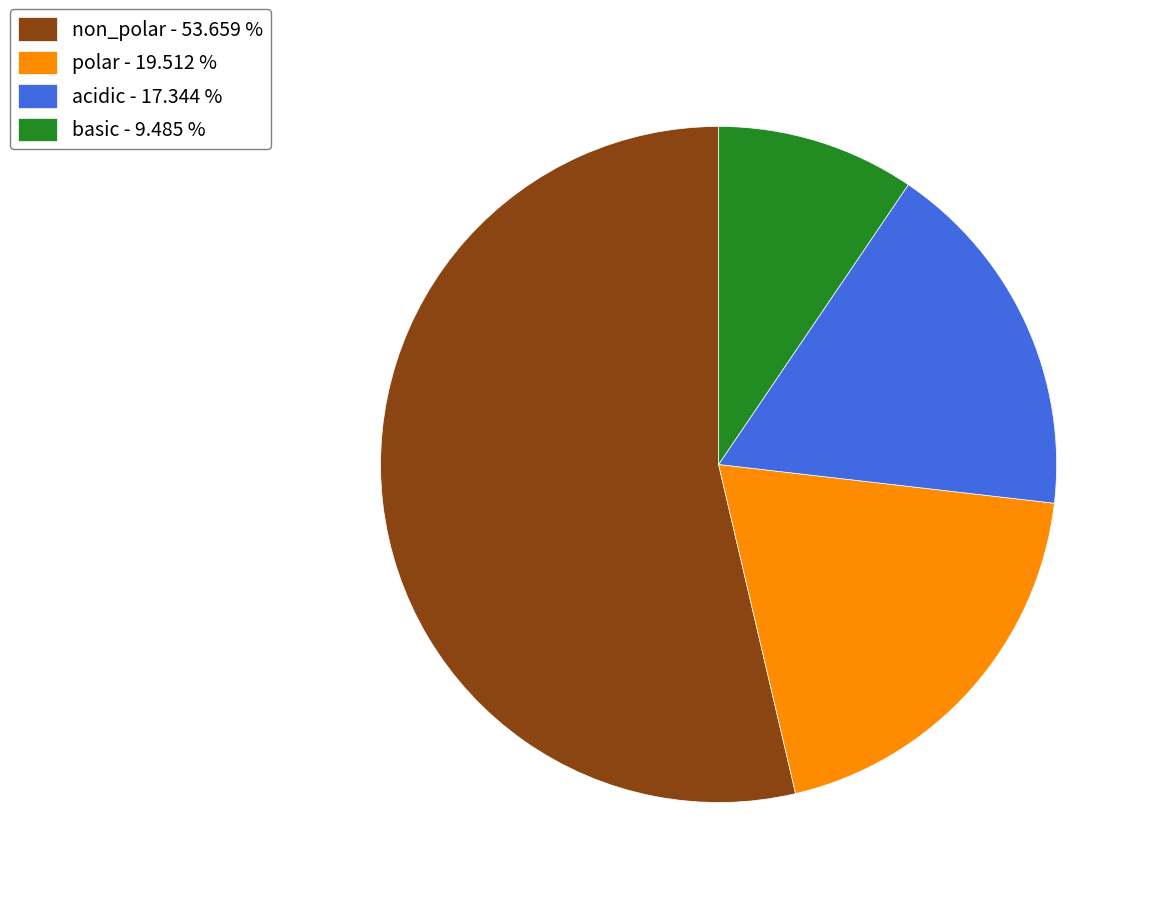

Does non_polar - 53.659 % account for over 50% of the chart?

Yes